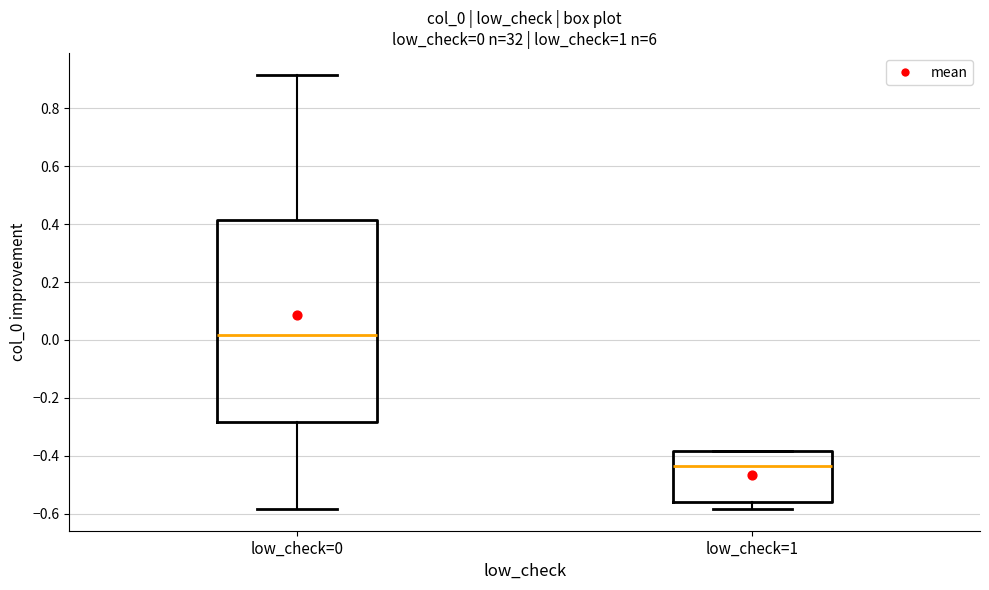

Which box has the highest median line?

low_check=0